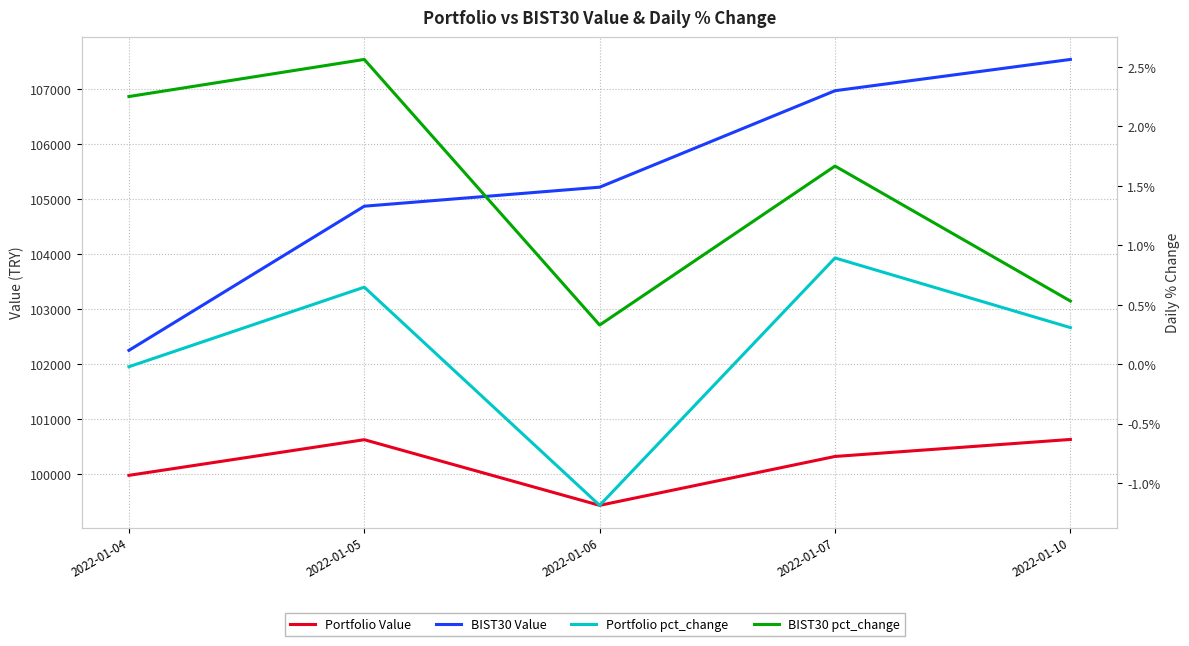

Which series has the largest range (max minus min)?

BIST30 Value